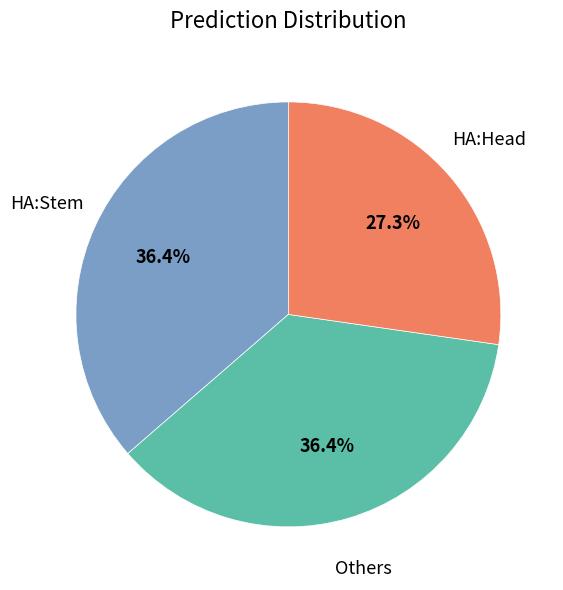

Is there a majority slice in this chart?

No